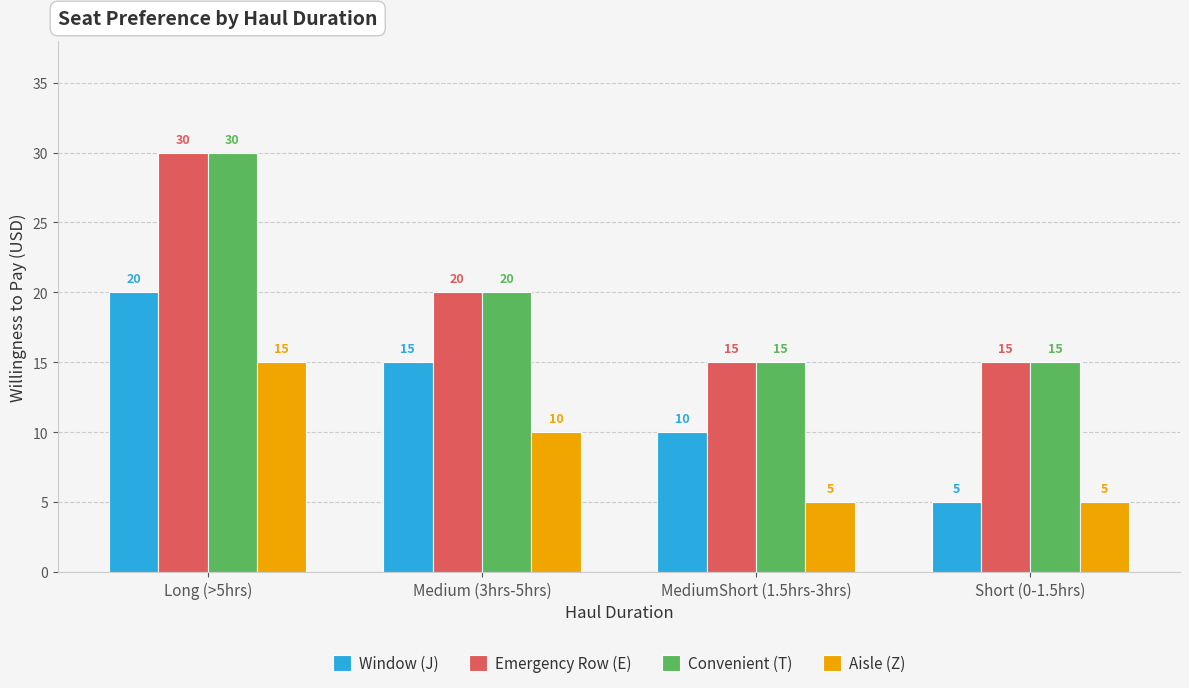

What are all the series names shown in the legend?

Window (J), Emergency Row (E), Convenient (T), Aisle (Z)